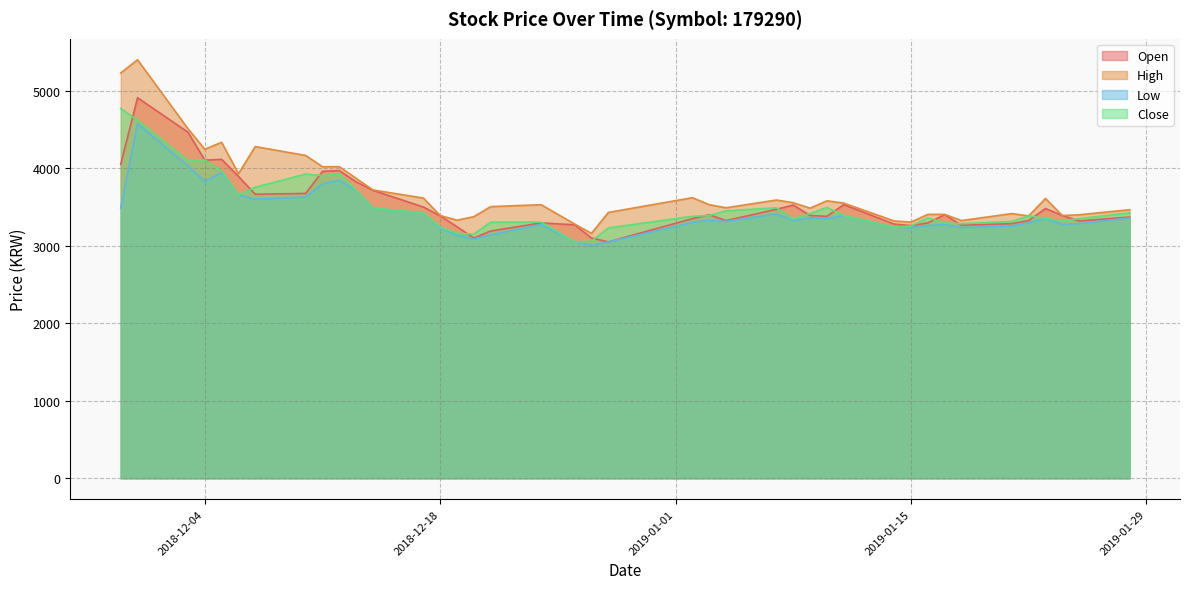

True or false: Low has more than 1 points higher than both neighbors.

True